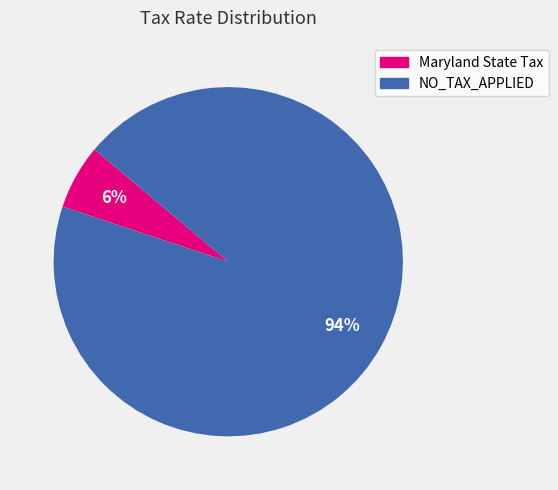

To the nearest percent, what is the difference between the largest and smallest slice percentages?

88%